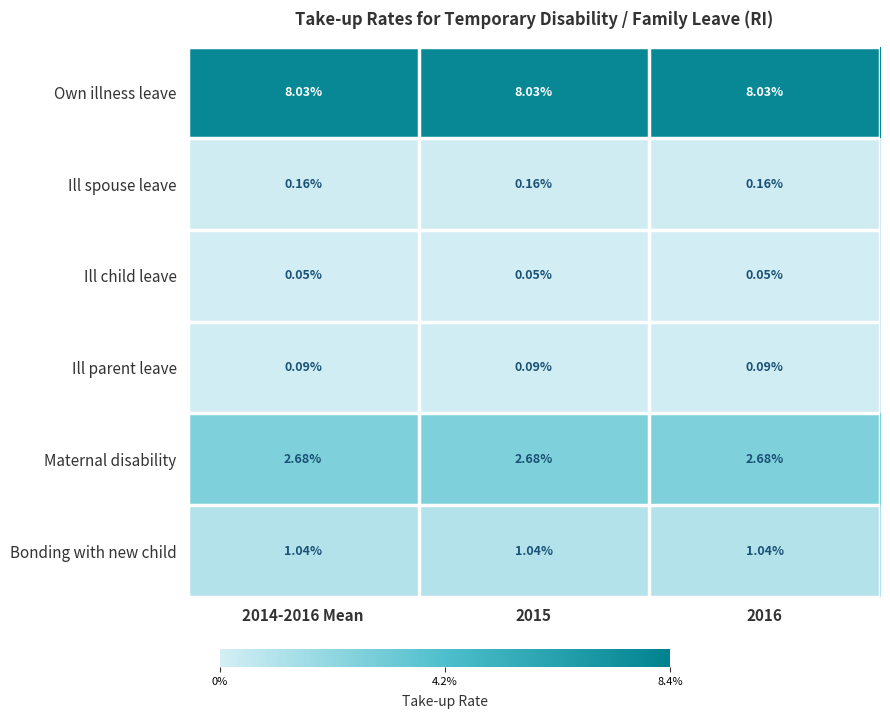

Which series has the largest total across all categories?

Own illness leave